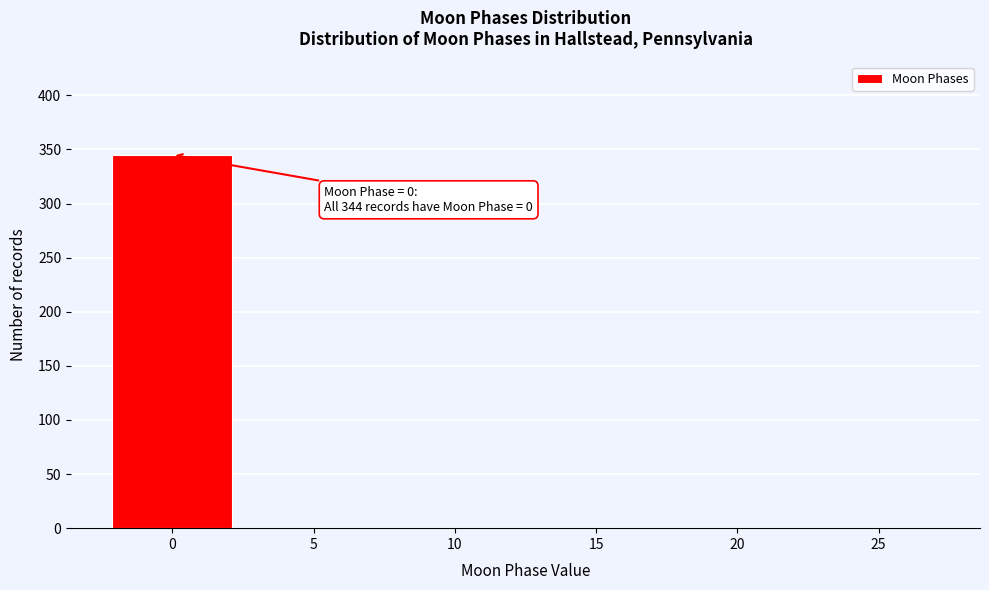

Reading right to left, extract all data points from this chart.

25=0	20=0	15=0	10=0	5=0	0=345